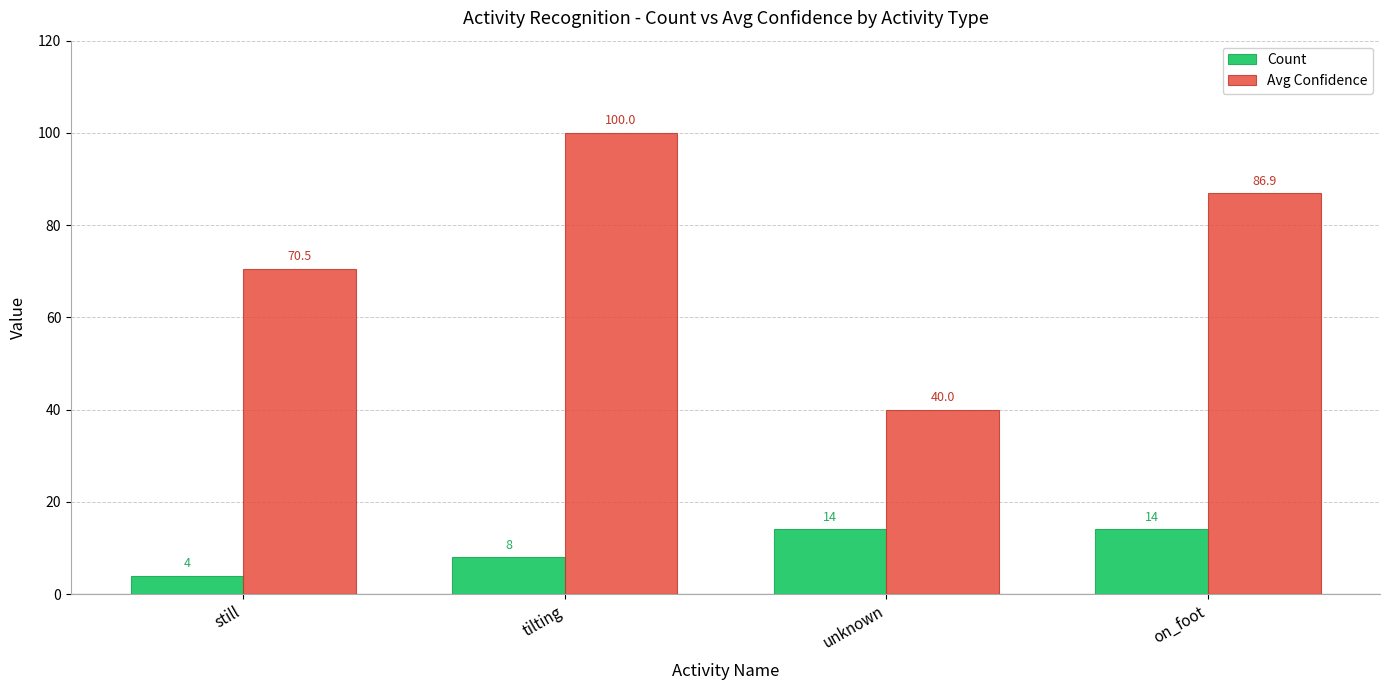

What is the difference between the Count values at unknown and tilting?

6.0